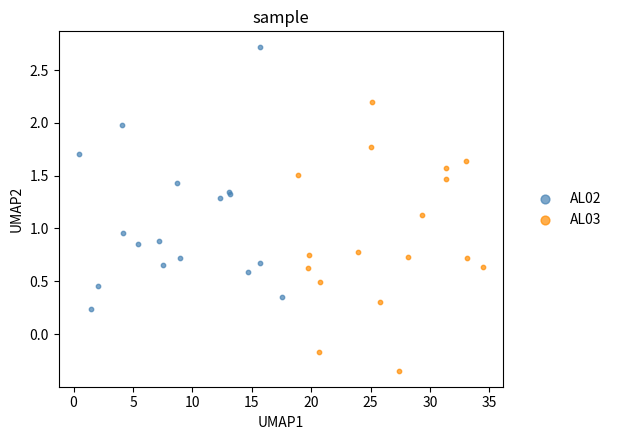

Which series contains the lowest Y value?

AL03